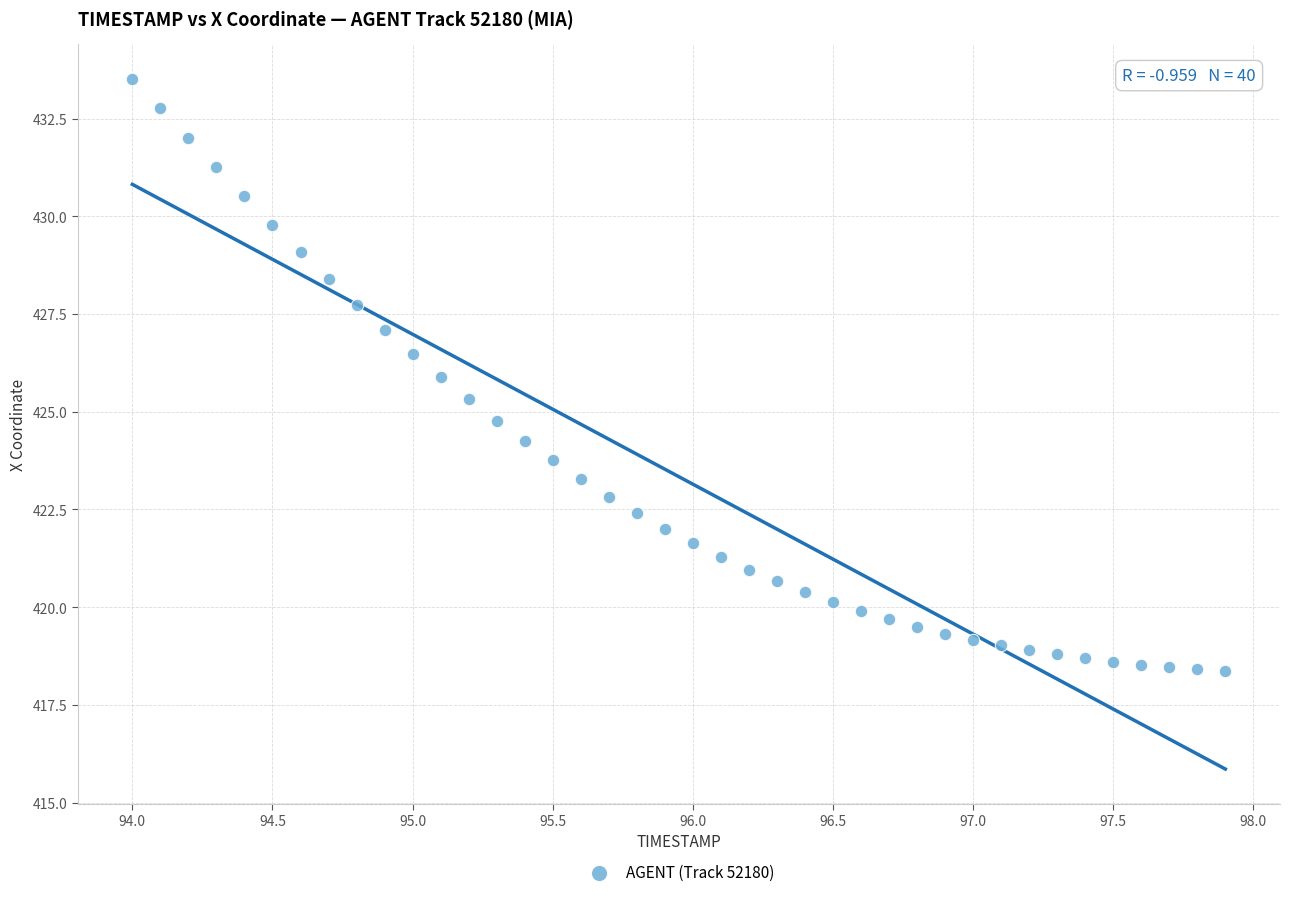

What is the range of X values (max minus min)?

3.9